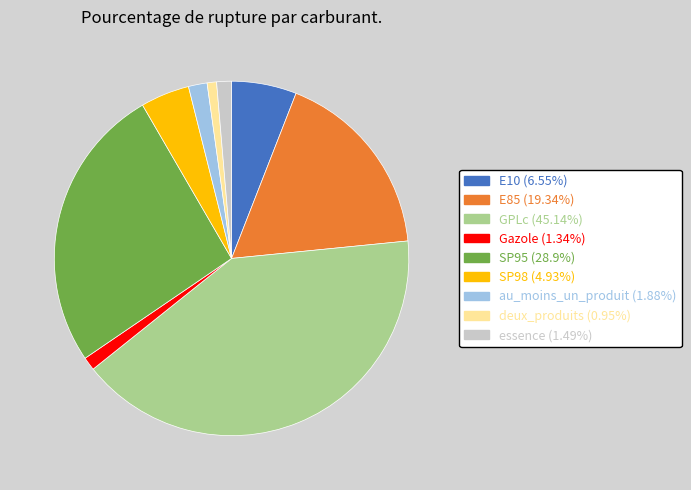

Combined, do SP98 and SP95 account for over 50%?

No